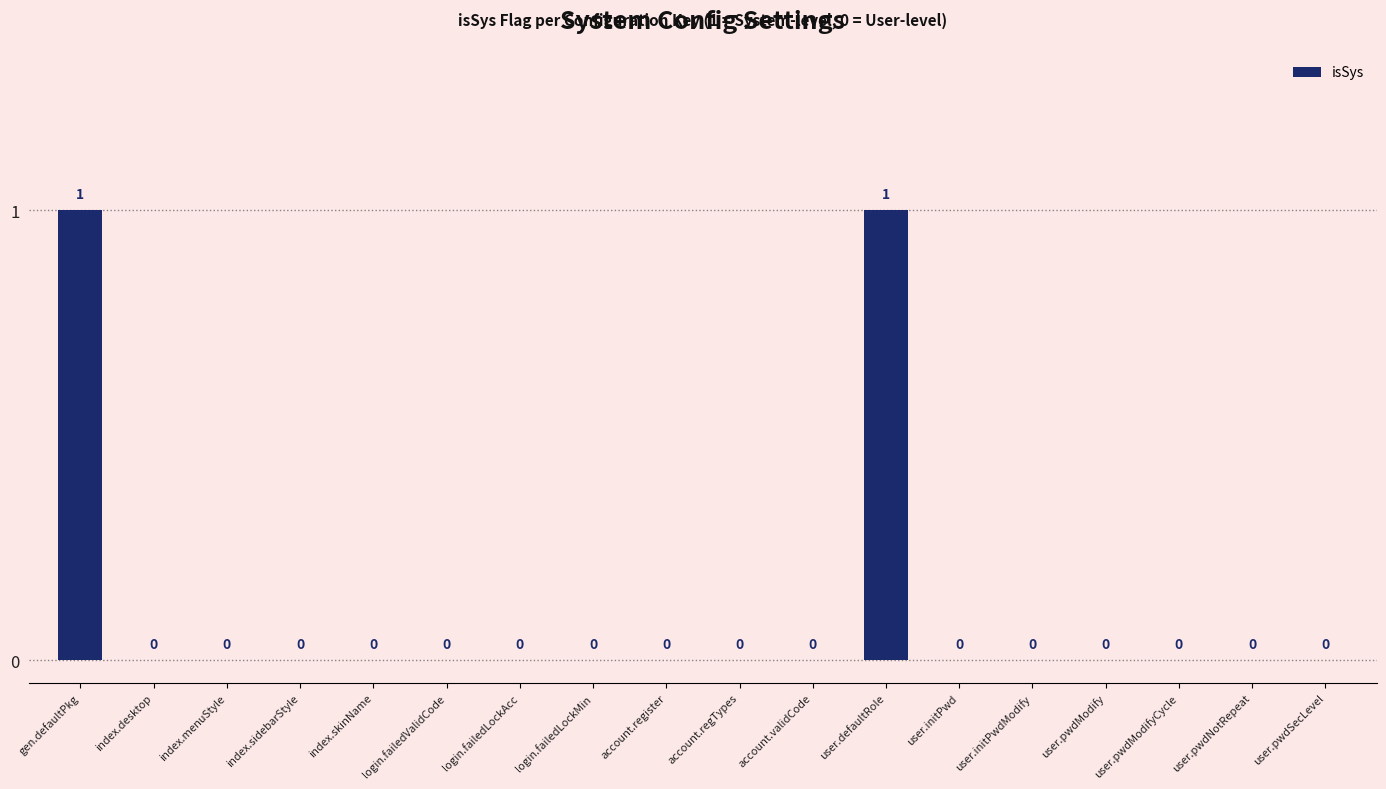

True or false: the data shows 0 at login.failedValidCode.

True